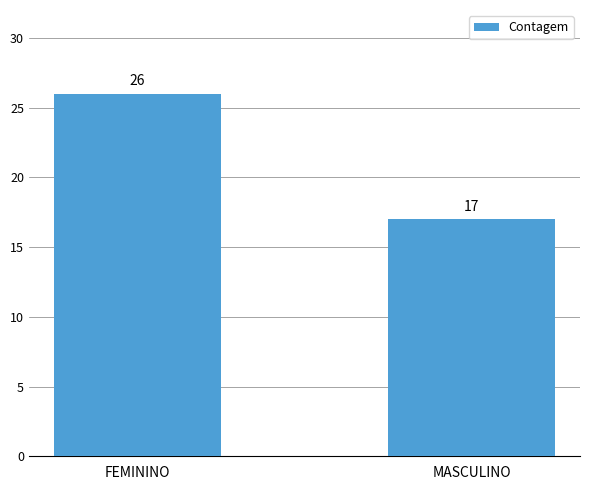

How many values are below 26?

1